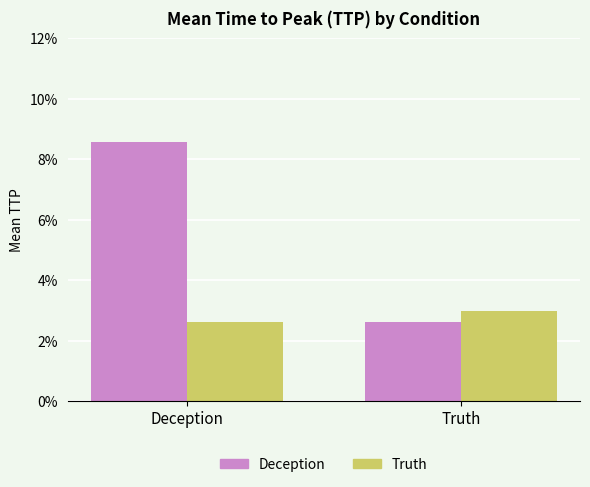

The Truth series shows 0.0 at Deception. True or false?

False